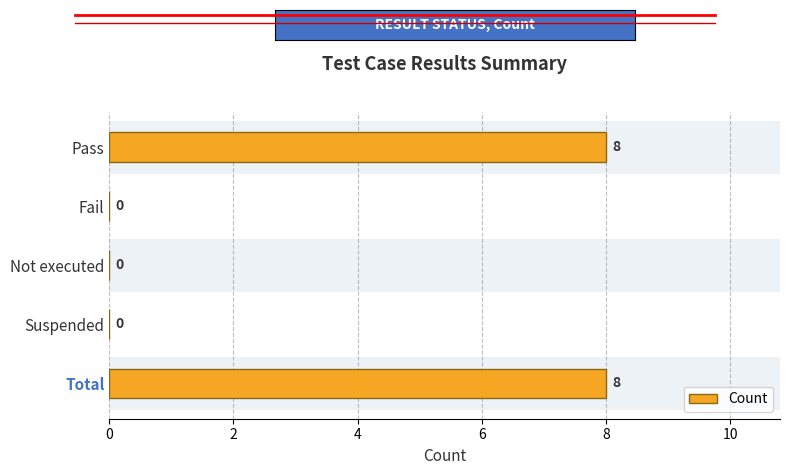

Are the bars grouped side by side (vs. stacked)?

No